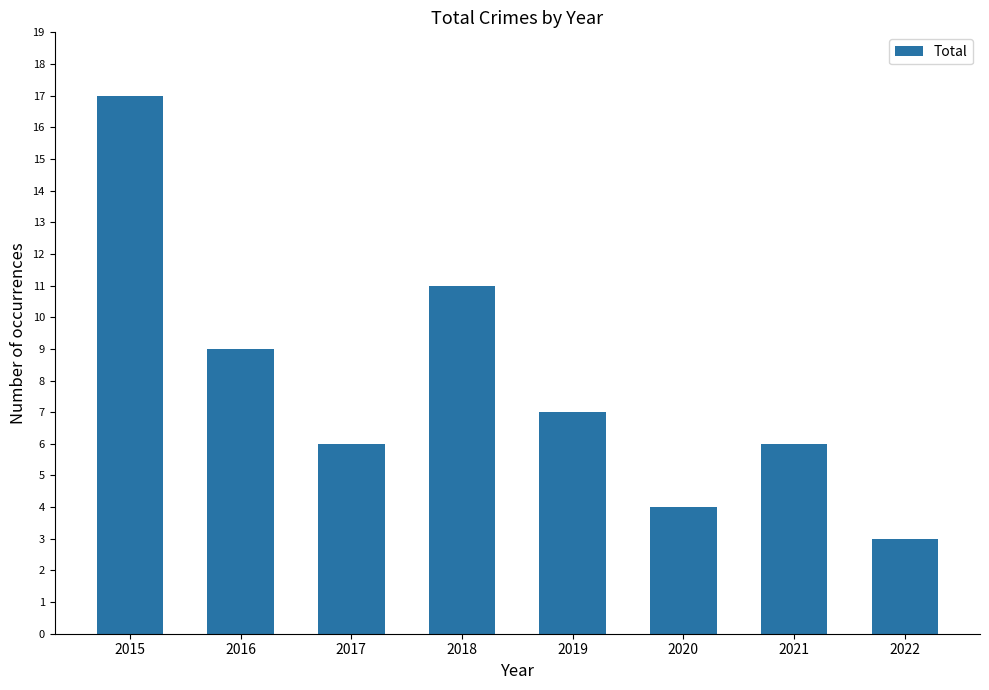

Approximately how many times larger is the value at 2017 compared to 2018?

0.5